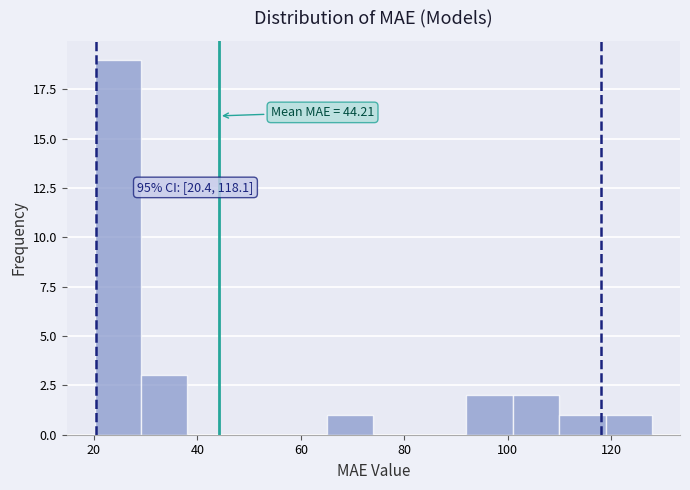

Which range on the x-axis has the tallest bar?

20 to 30